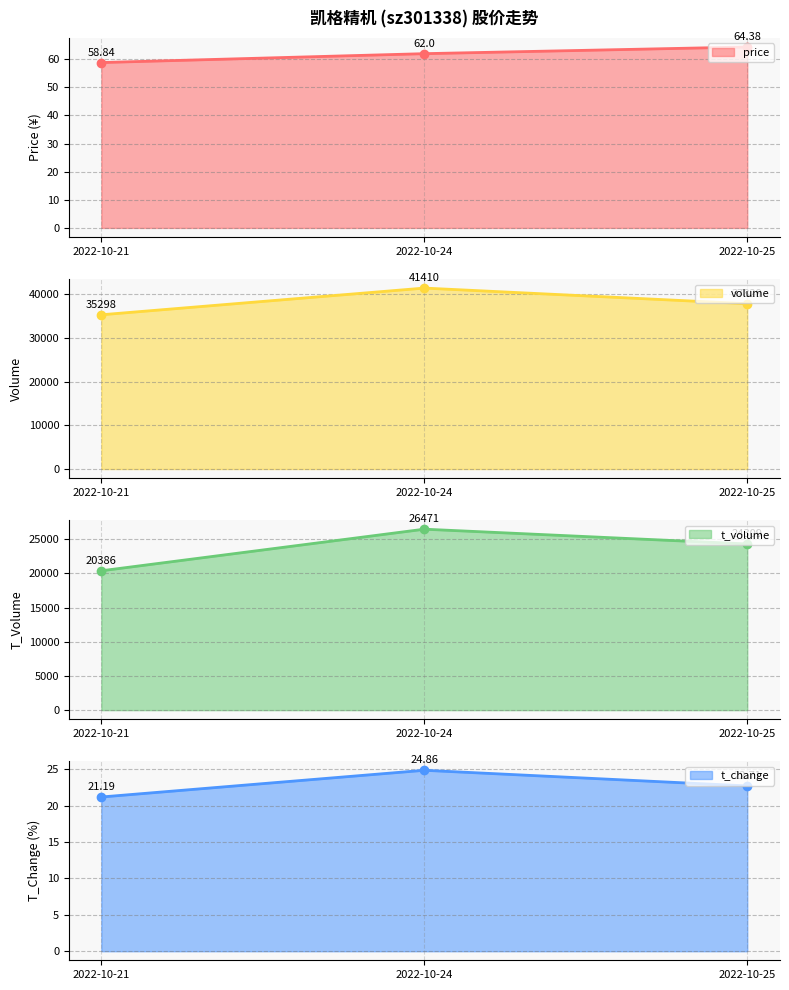

Which category has the lowest value in the t_change series?

2022-10-21